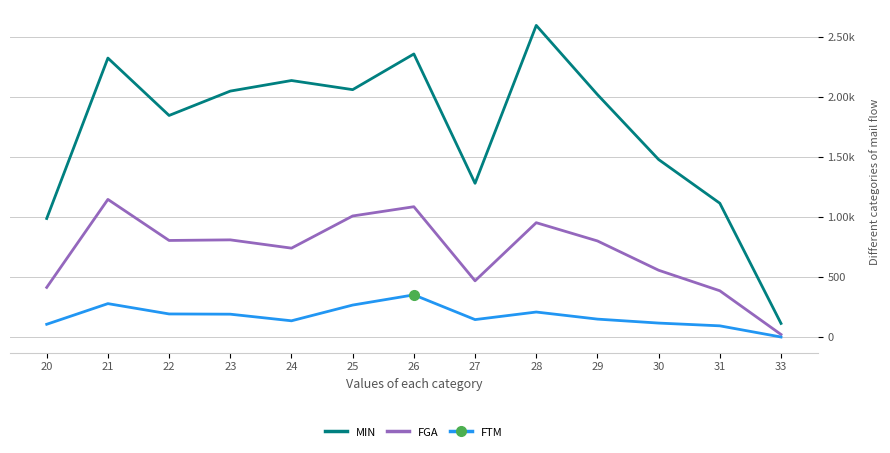

What are all the series names shown in the legend?

MIN, FGA, FTM